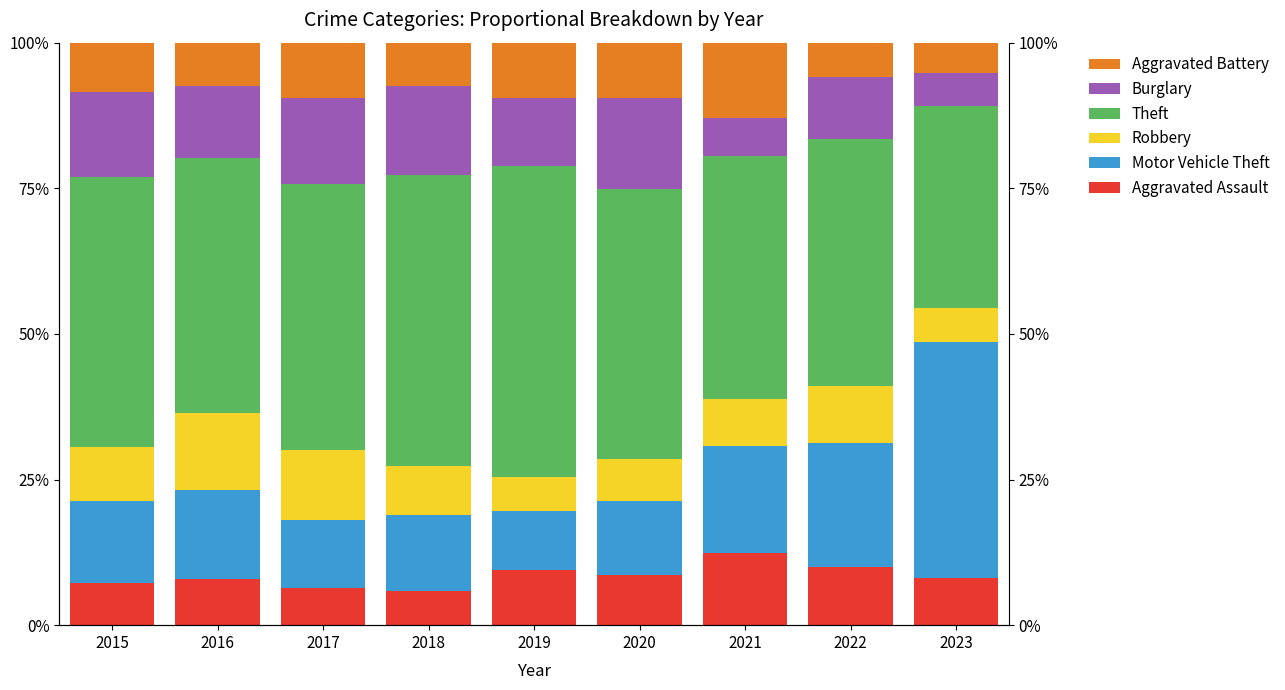

True or false: Aggravated Assault has a value of 2.2 at 2015.

False